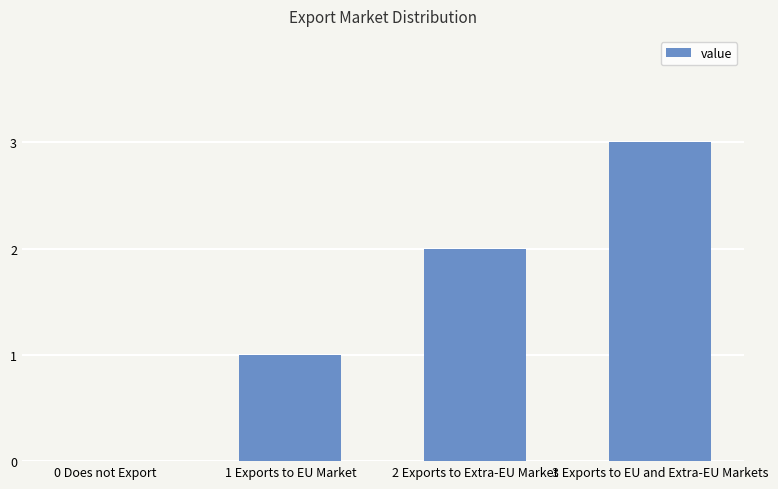

Reading left to right, extract all data points from this chart.

0	1	2	3